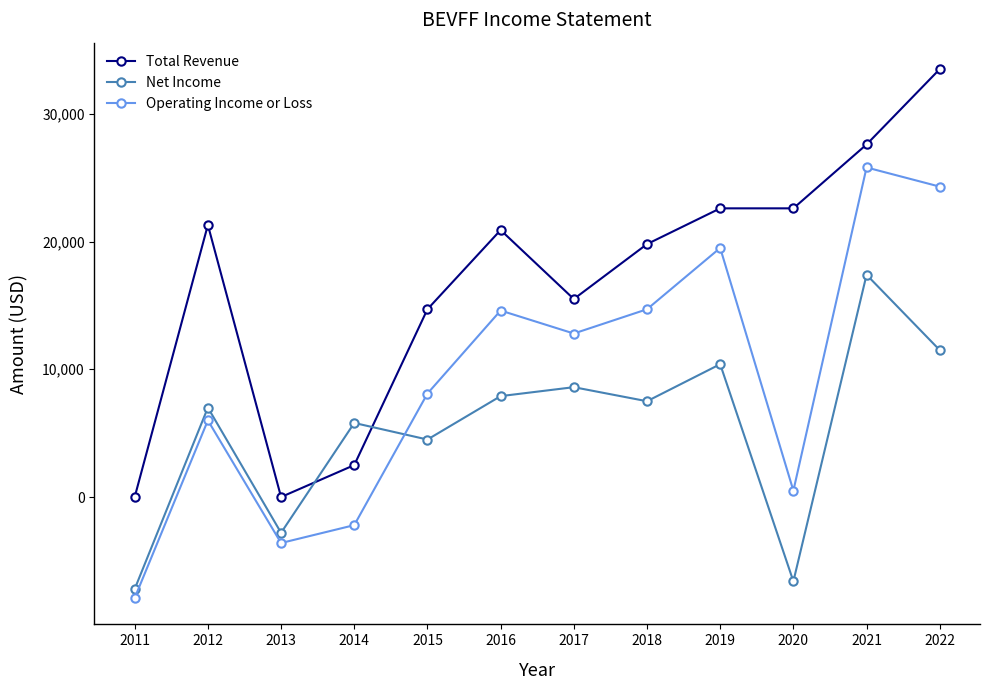

Which category has the lowest value across all series?

2011